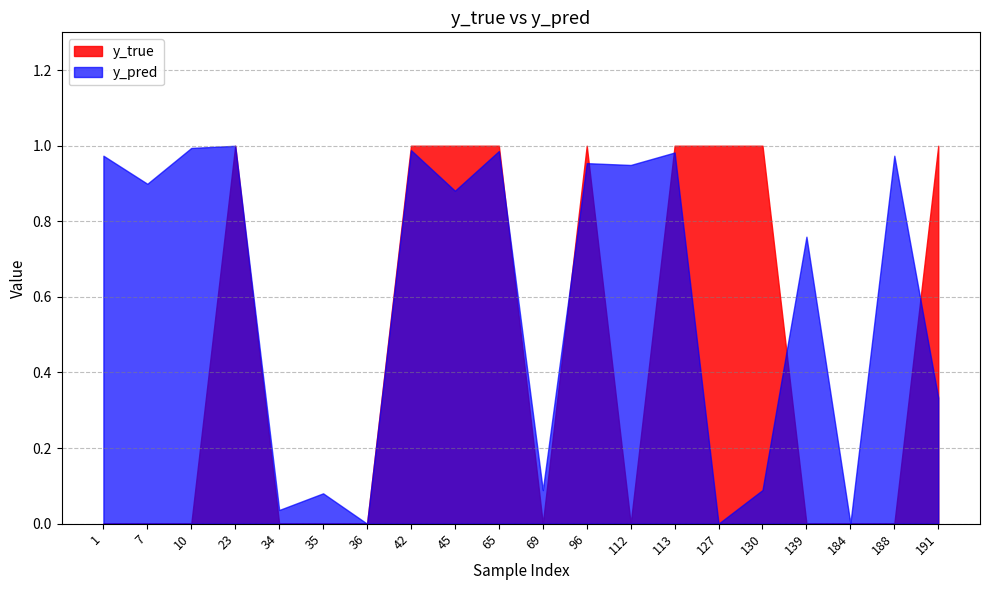

Between which two adjacent categories do y_true and y_pred first intersect?

10 and 23